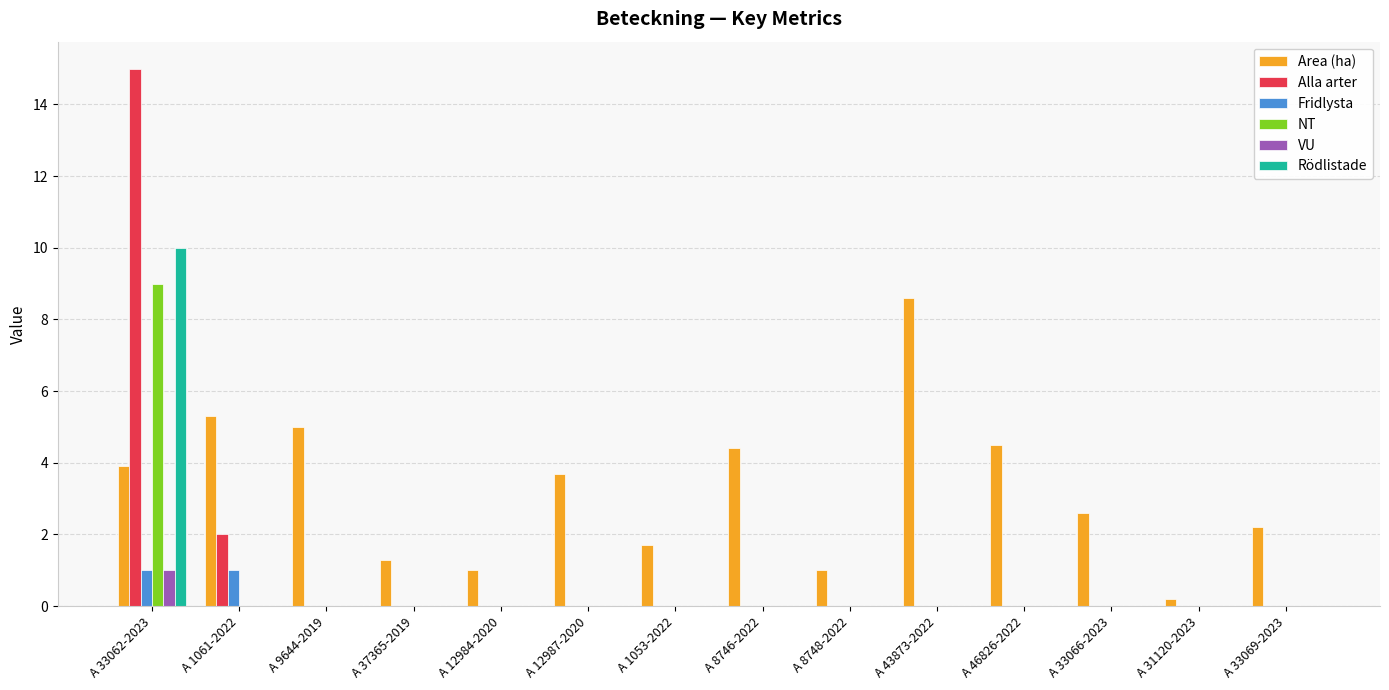

What is the sum of all Alla arter values?

17.0